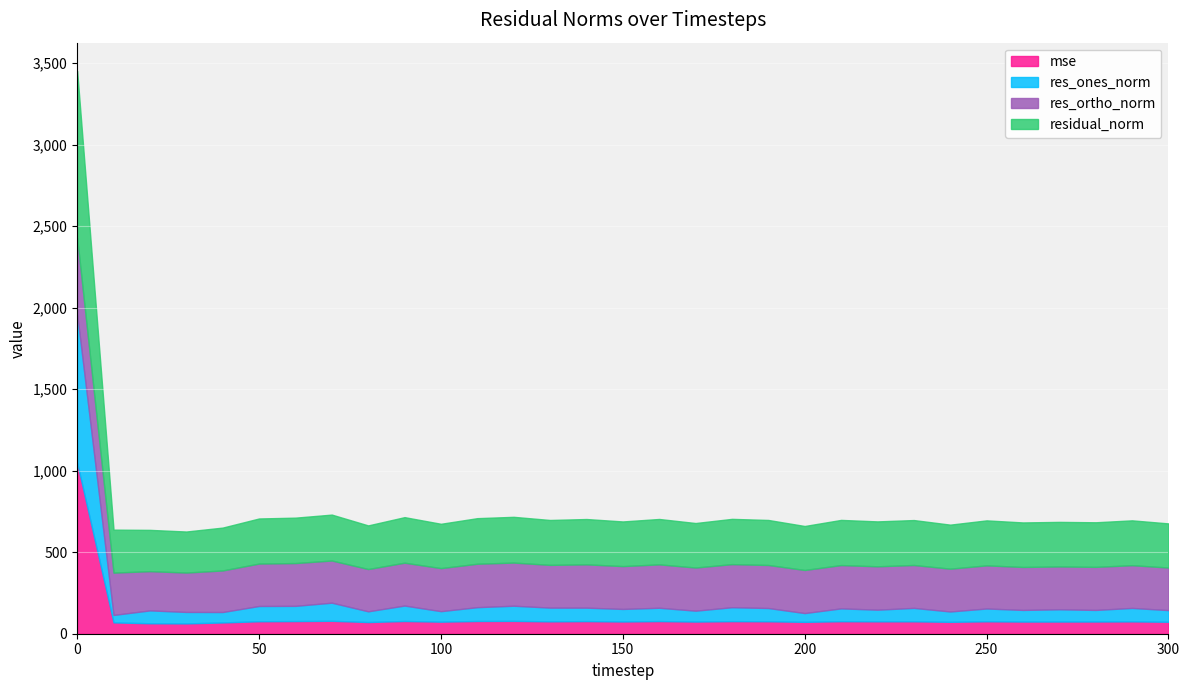

Reading left to right, transcribe all the data shown in this chart.

mse: 1048.9	69.4	64.1	63.3	69.1	76.5	77.6	79.2	71.6	78.0	73.9	78.1	78.7	75.8	77.3	75.0	77.5	74.5	77.1	76.2	72.7	76.7	75.9	76.0	72.9	76.1	74.5	74.7	74.8	75.6	73.3
res_ones_norm: 911.0	45.9	79.0	70.3	64.1	93.7	93.4	111.2	65.9	94.8	64.5	84.8	93.1	84.3	82.6	77.1	81.8	66.8	85.6	81.4	53.9	78.8	71.6	82.5	63.5	78.7	71.4	75.3	71.1	82.7	71.5
res_ortho_norm: 468.0	259.5	240.5	241.6	254.9	260.1	262.4	258.6	259.3	262.7	264.0	266.3	264.6	262.1	265.4	262.7	266.1	264.6	264.1	263.8	264.3	265.5	265.9	263.0	262.5	264.4	263.5	262.7	264.1	262.1	261.0
residual_norm: 1024.2	263.5	253.2	251.6	262.8	276.5	278.5	281.5	267.5	279.3	271.8	279.5	280.5	275.3	278.0	273.8	278.4	272.9	277.6	276.1	269.7	277.0	275.4	275.6	270.0	275.9	273.0	273.2	273.5	274.9	270.7